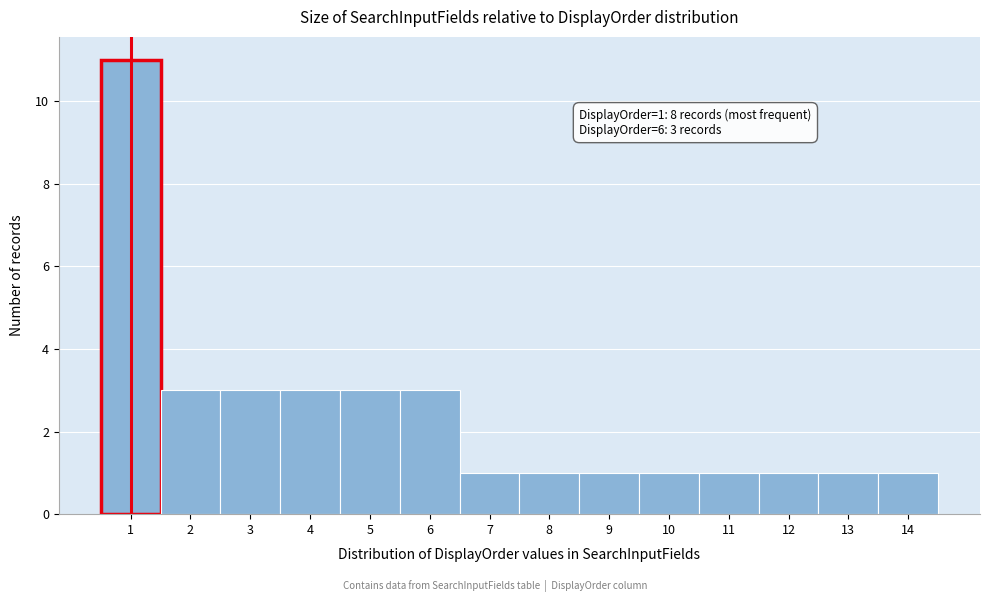

Which range on the x-axis has the tallest bar?

0.5 to 1.5